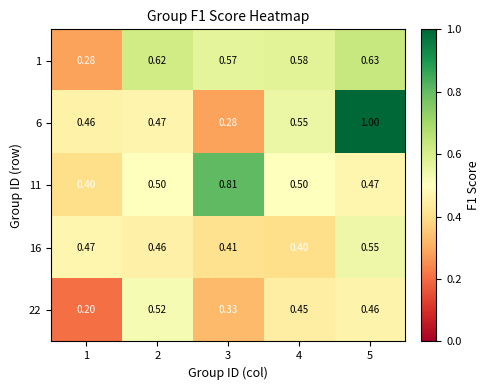

Is the value of 22 at 3 greater than the value of 1 at 5?

No